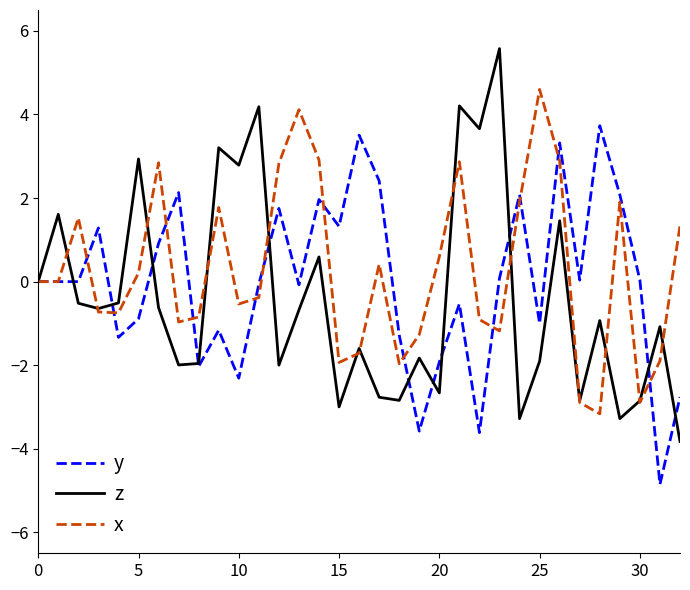

What is the lowest value of the y series?

-4.9